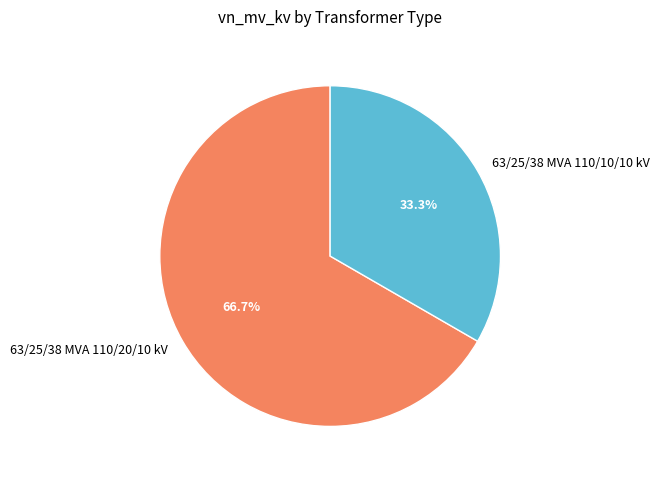

Count the number of slices in the pie.

2